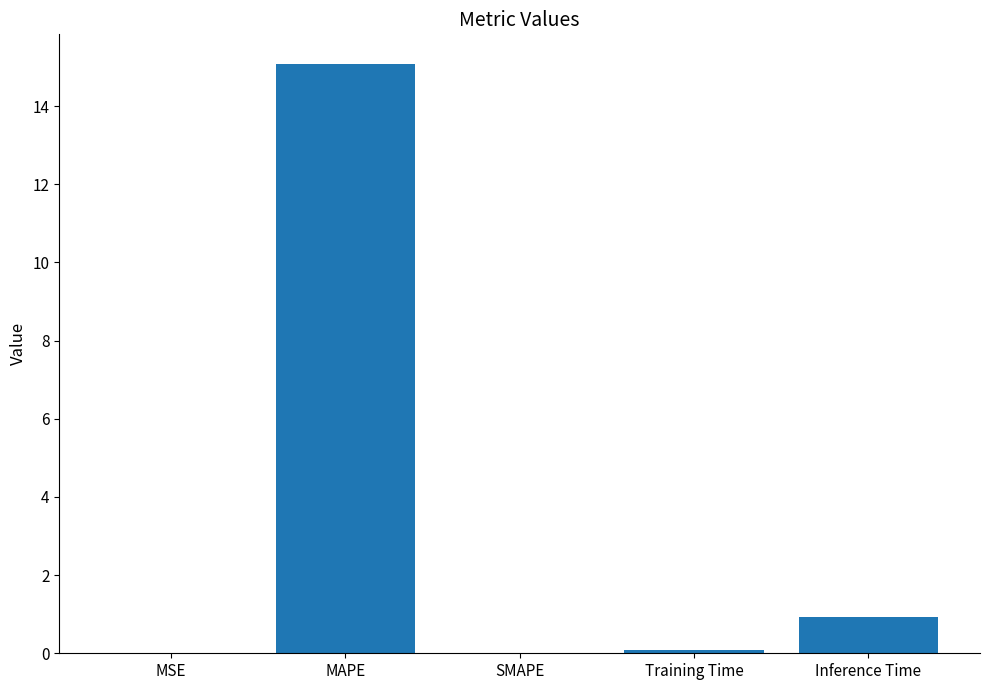

Count the number of data series in this chart.

1